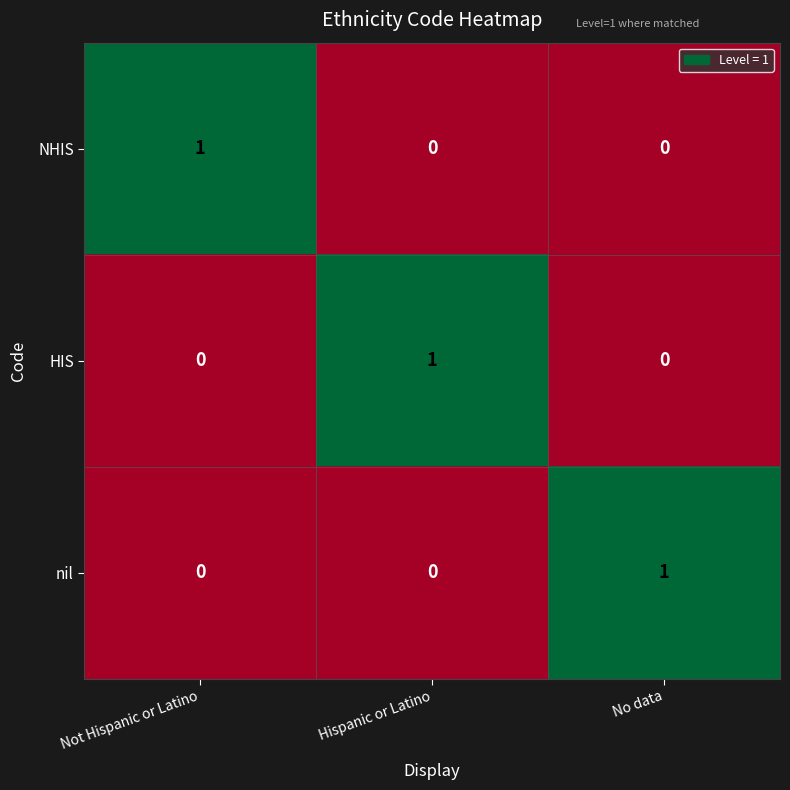

The HIS series shows -1 at Not Hispanic or Latino. True or false?

False